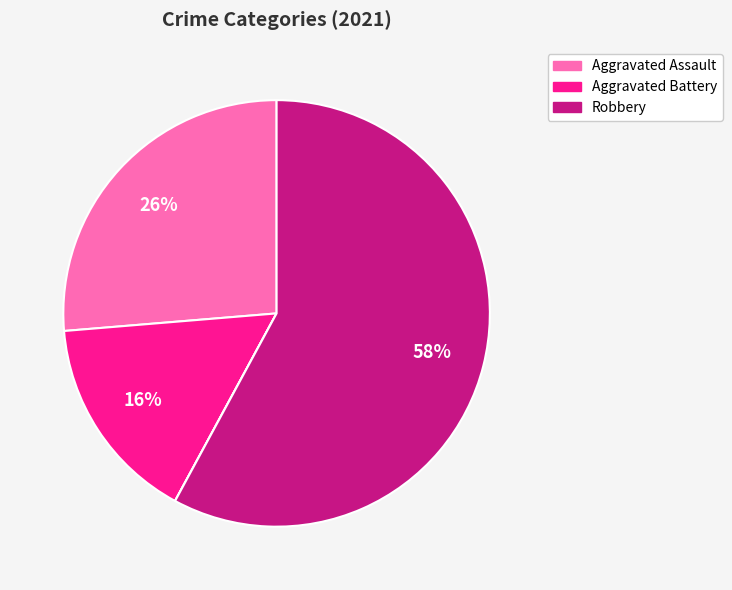

How many segments does this pie chart have?

5